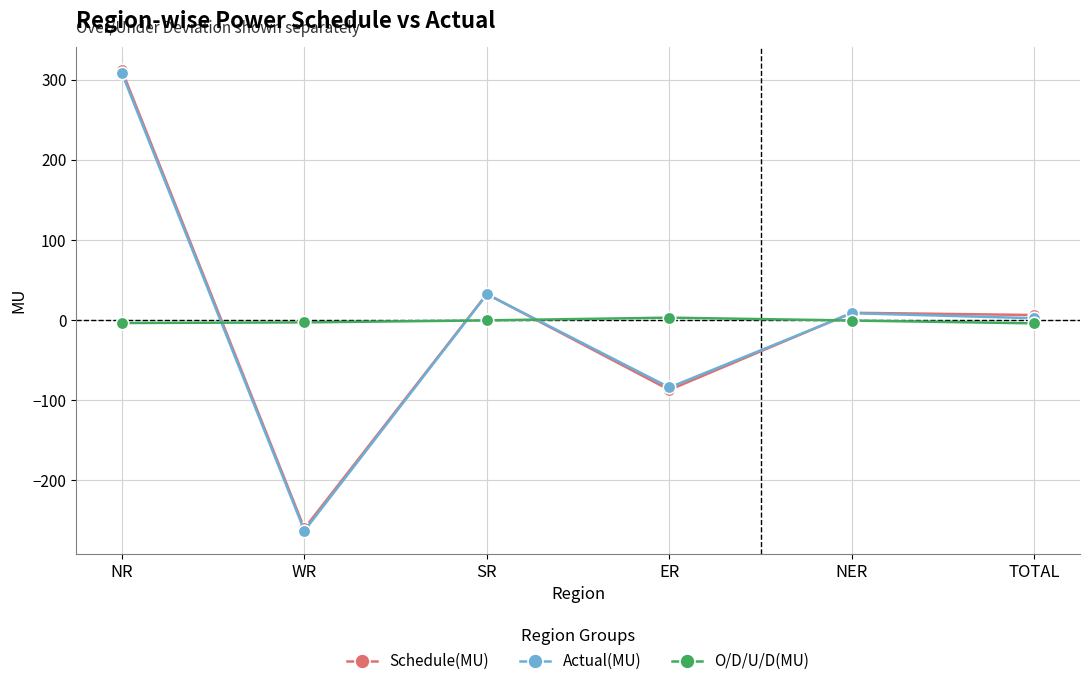

How many data points in Actual(MU) are above 8?

3